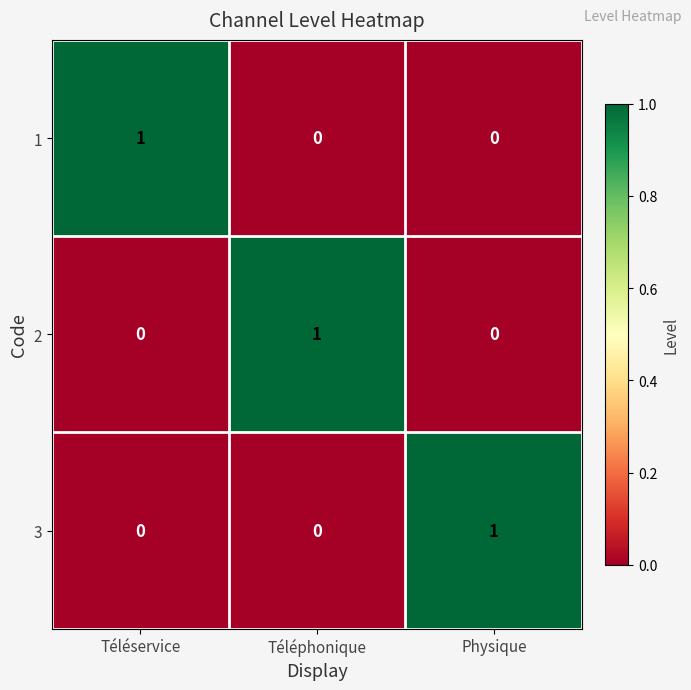

Which category has the highest value in the 2 series?

Téléphonique